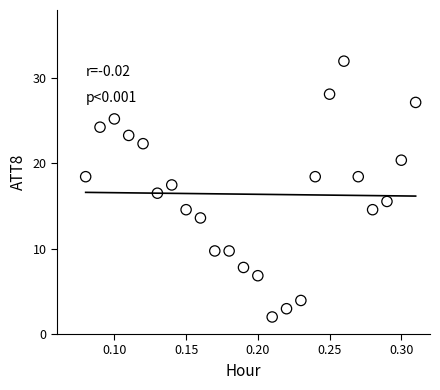

What is the range of Y values (max minus min)?

30.0